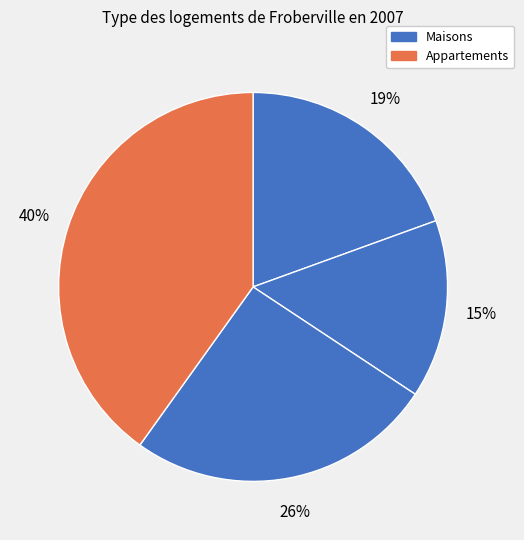

How many slices are in this pie chart?

4